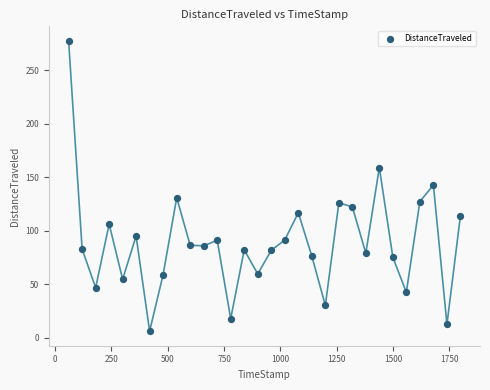

What is the range of X values (max minus min)?

1739.8